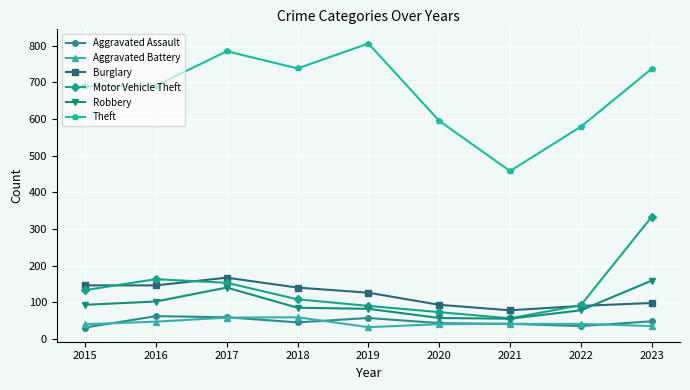

What is the difference between the highest and lowest values at 2017?

727